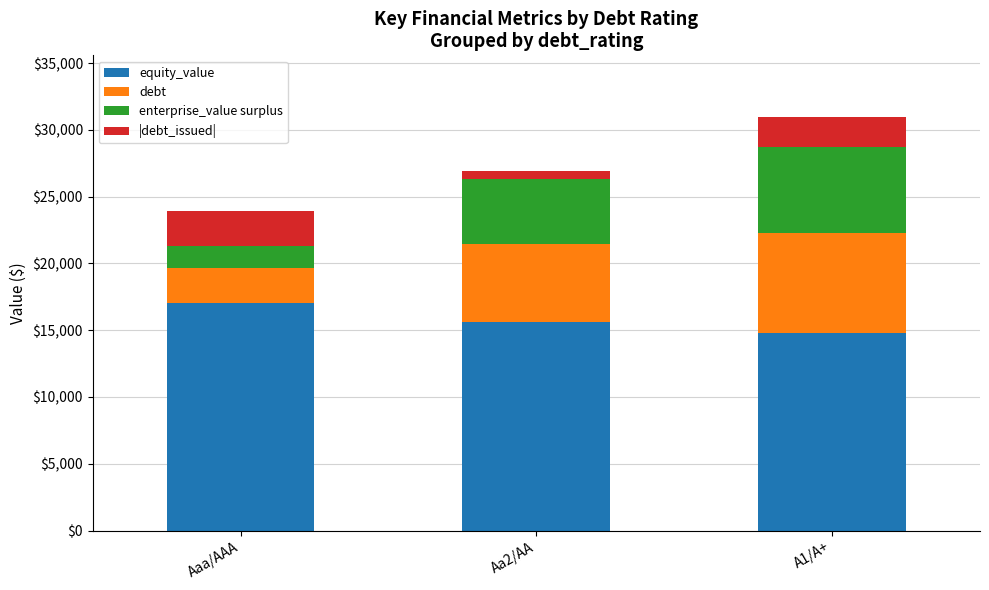

At which category is the sum across all series the highest?

A1/A+